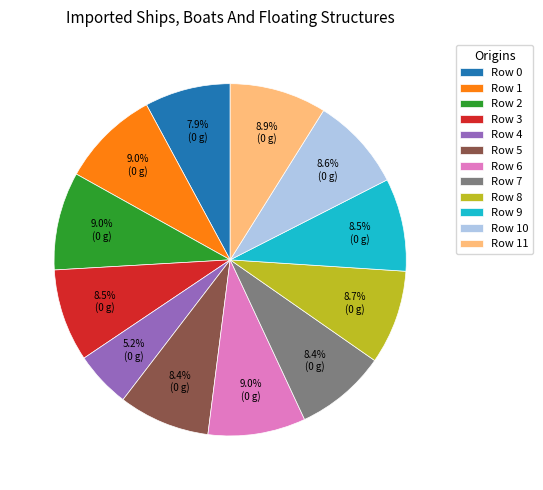

How many segments does this pie chart have?

12